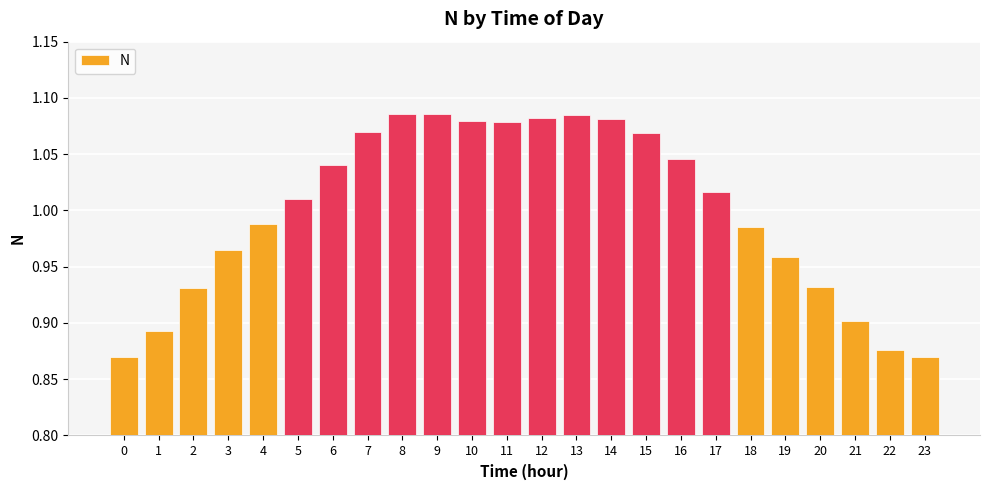

The value at 14 is 0.3. True or false?

False